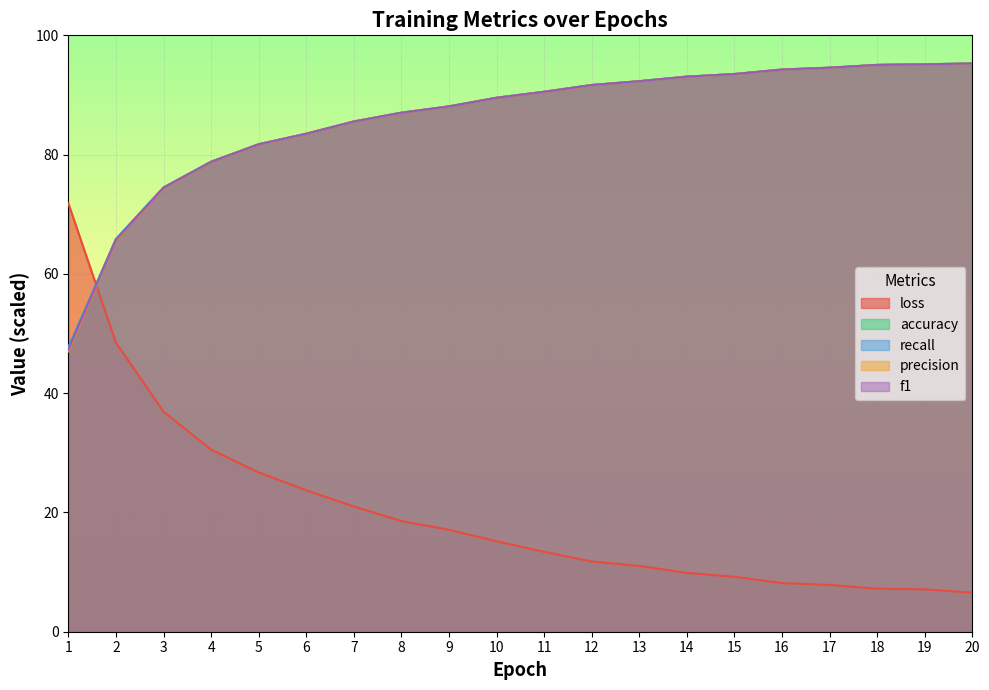

The value of accuracy at 3 is 74.5. True or false?

True